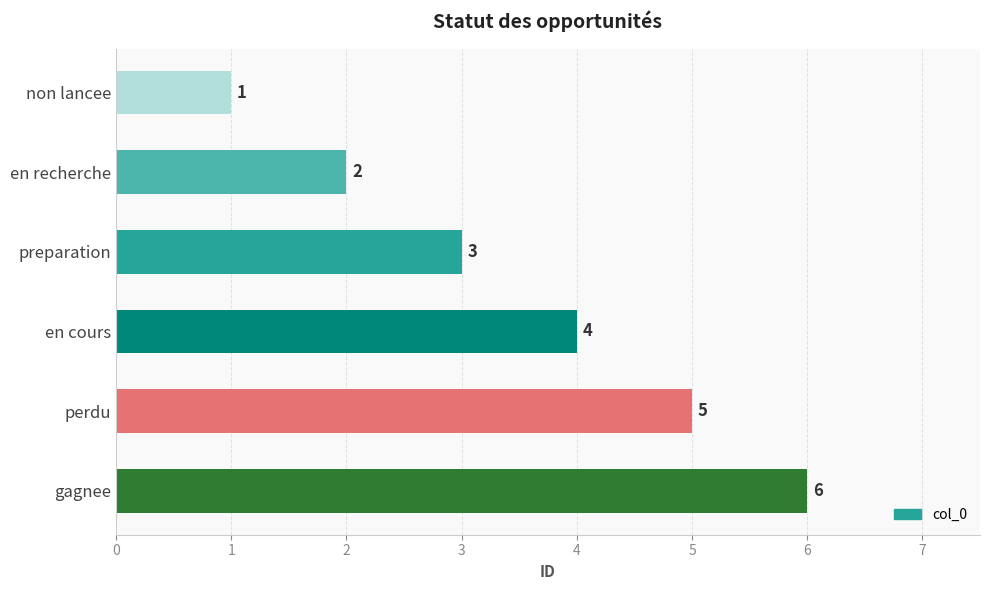

What is the label of the 4th bar from the bottom?

preparation